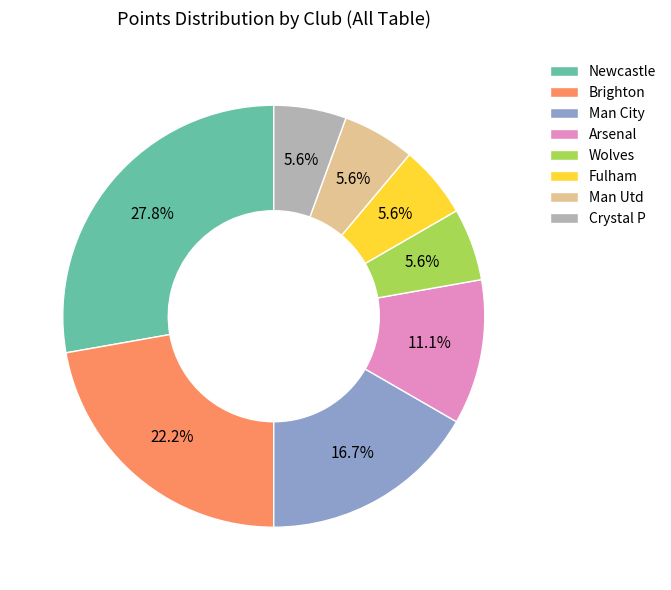

Is there any slice that represents more than half of the pie?

No